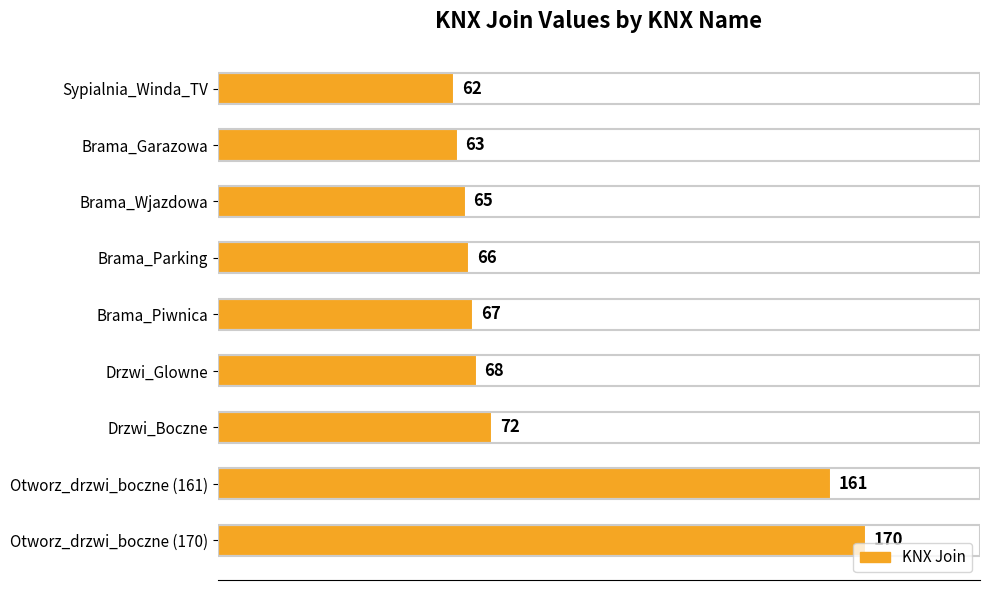

Is it true that the value at Otworz_drzwi_boczne (170) is 170?

True